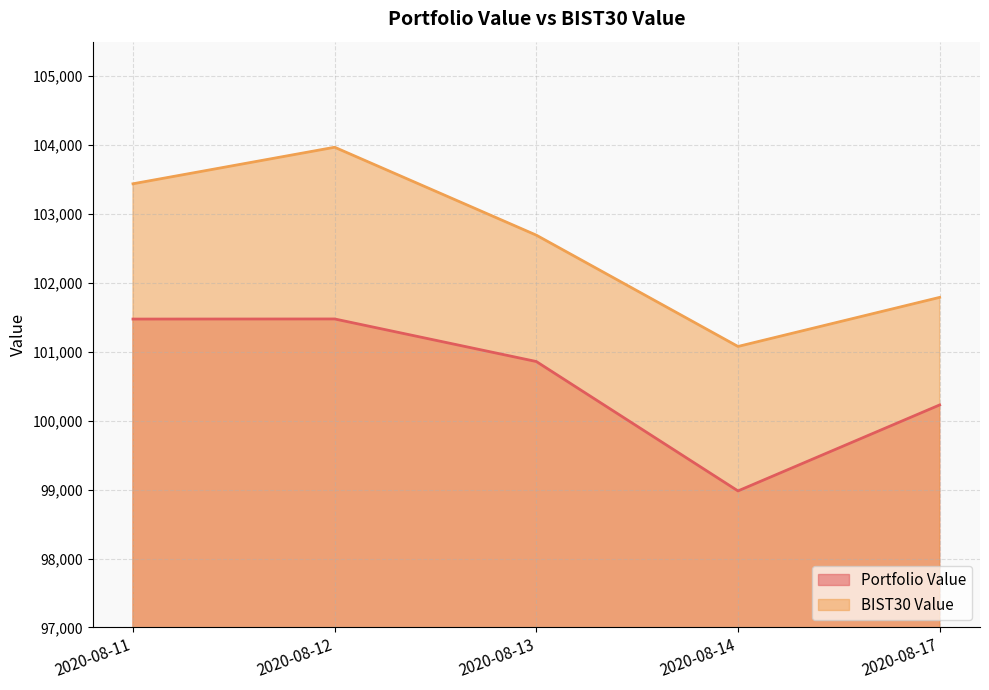

Where is BIST30 Value nearest to the value 102522?

2020-08-13